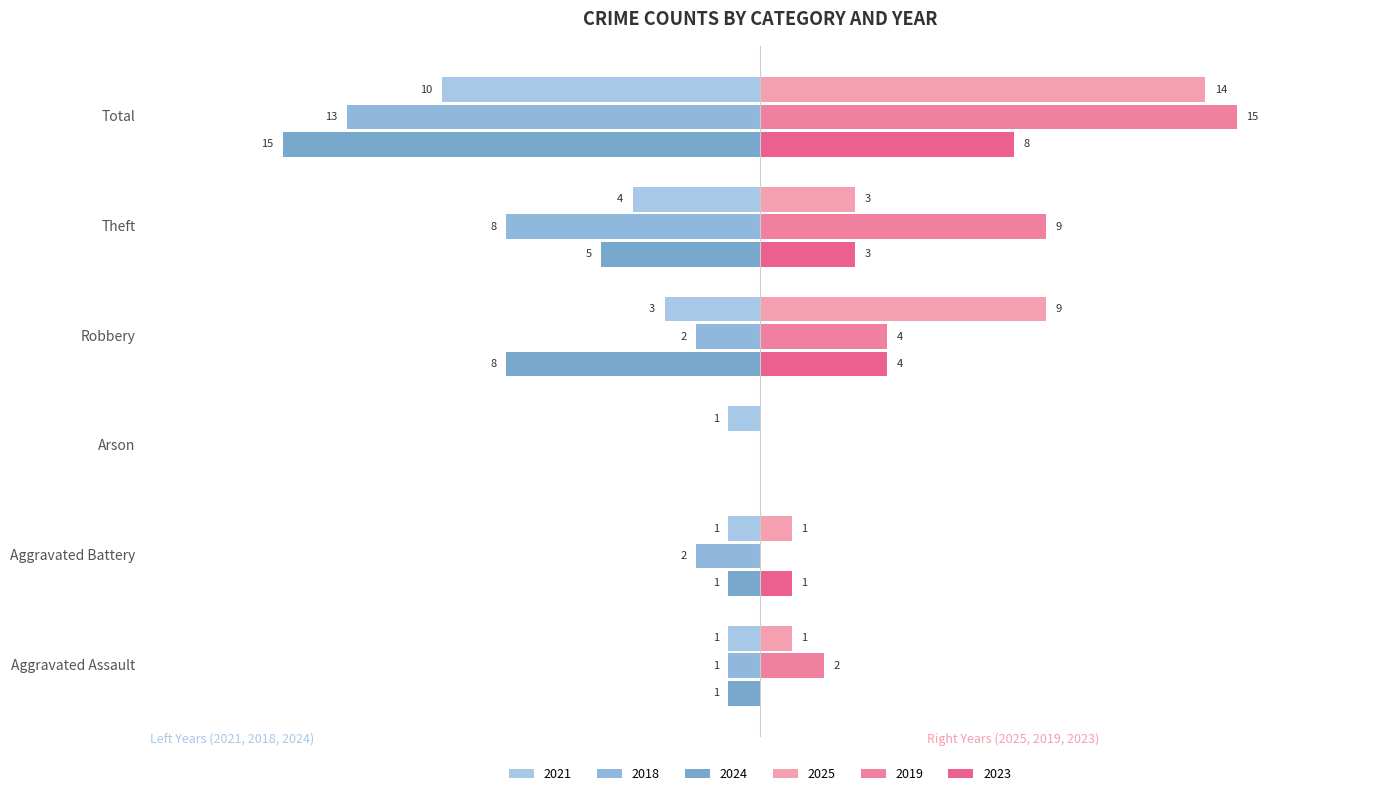

What are all the series names shown in the legend?

2021, 2018, 2024, 2025, 2019, 2023